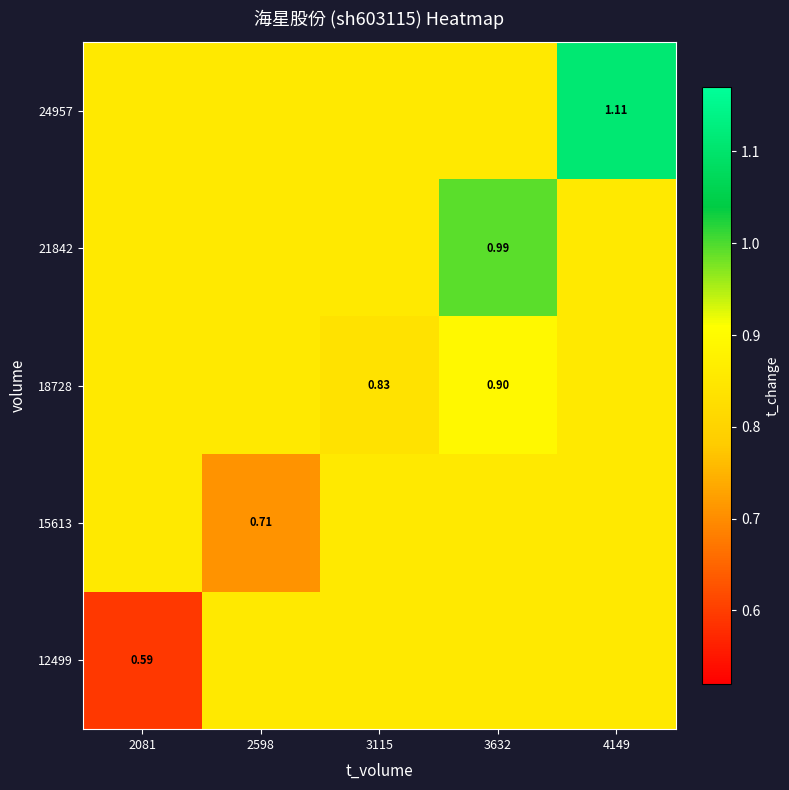

Which series has the largest total across all categories?

24957